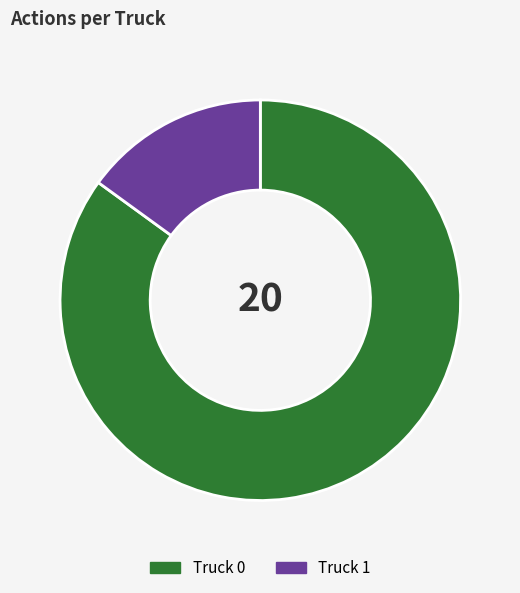

What is the largest slice in the pie chart?

Truck 0